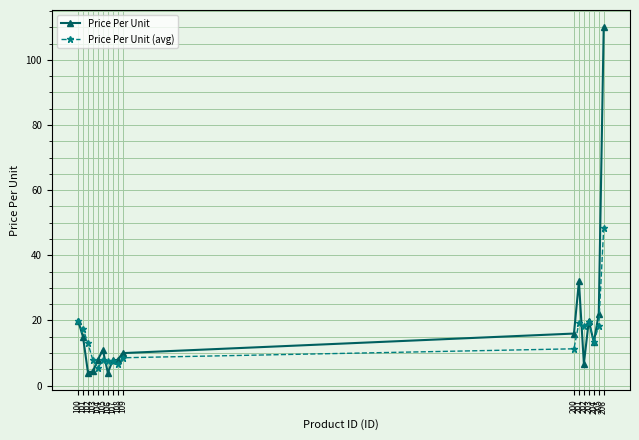

The value of Price Per Unit at 203 is 30.6. True or false?

False